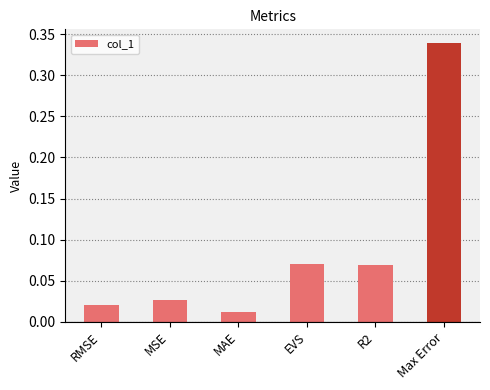

What is the sum of the values at RMSE and Max Error?

0.4